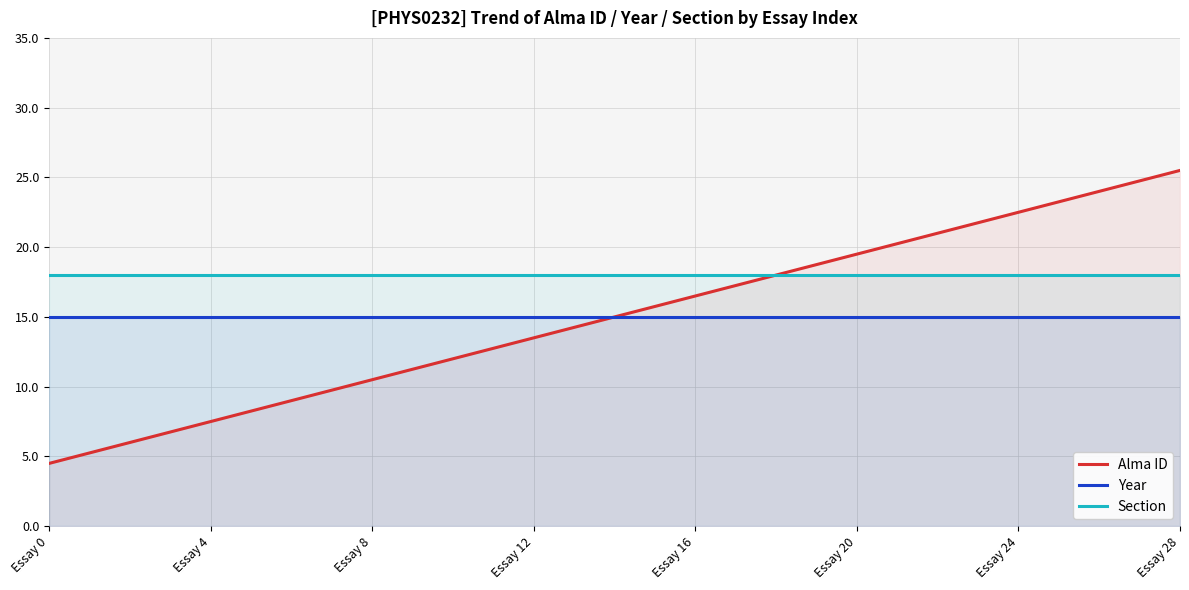

The Section series shows 18.0 at Essay 0. True or false?

True